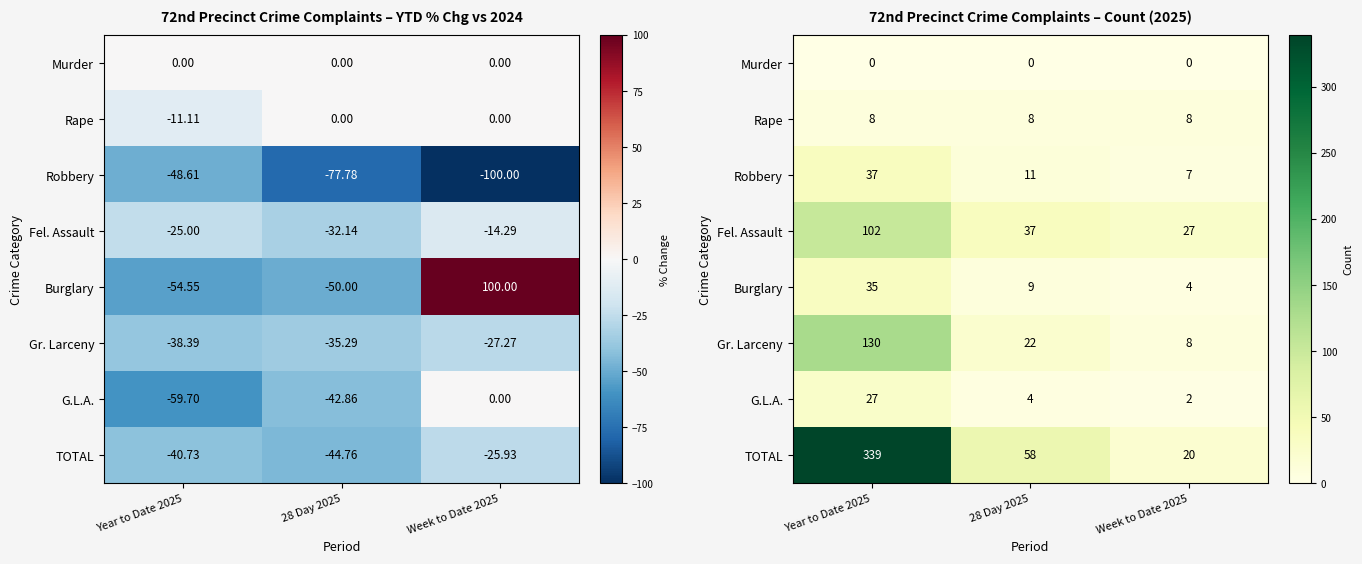

How many data points does each series have?

3